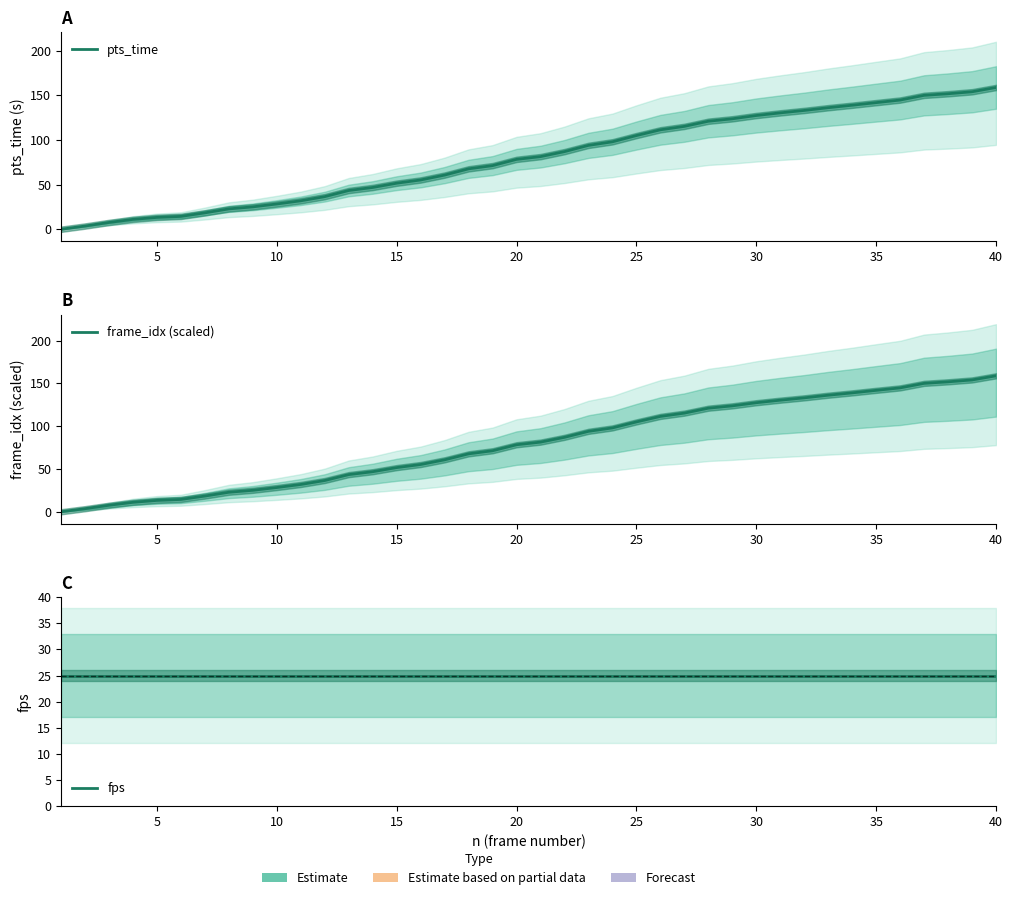

What are all the series names shown in the legend?

pts_time, frame_idx (scaled), fps